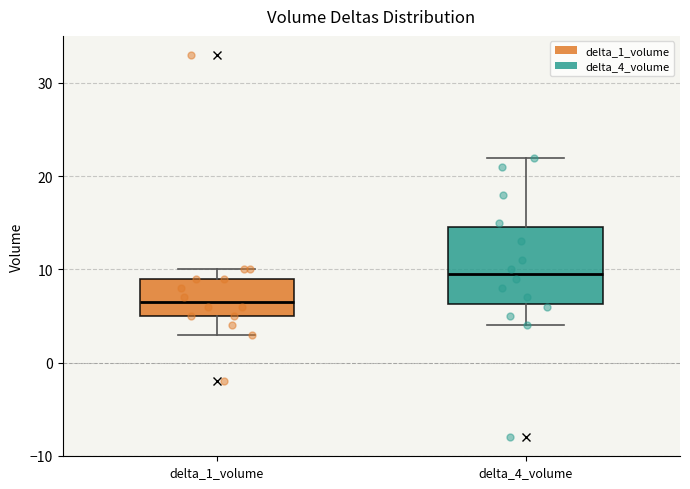

Reading left to right, read every box against the y-axis: the position of its median line, the range the box covers, and the ends of its whiskers. The values are not printed on the chart, so give them approximately, as read against the axis.

delta_1_volume: median 7, box 5 to 9, whiskers 3 to 10
delta_4_volume: median 10, box 6 to 15, whiskers 4 to 22